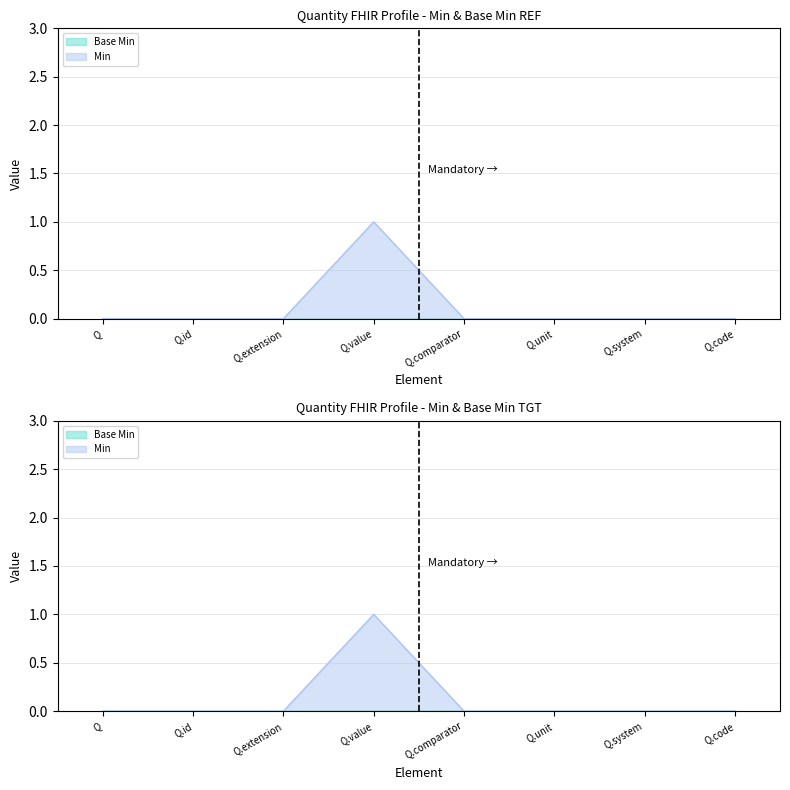

Does the chart display data point markers on the line(s)?

No